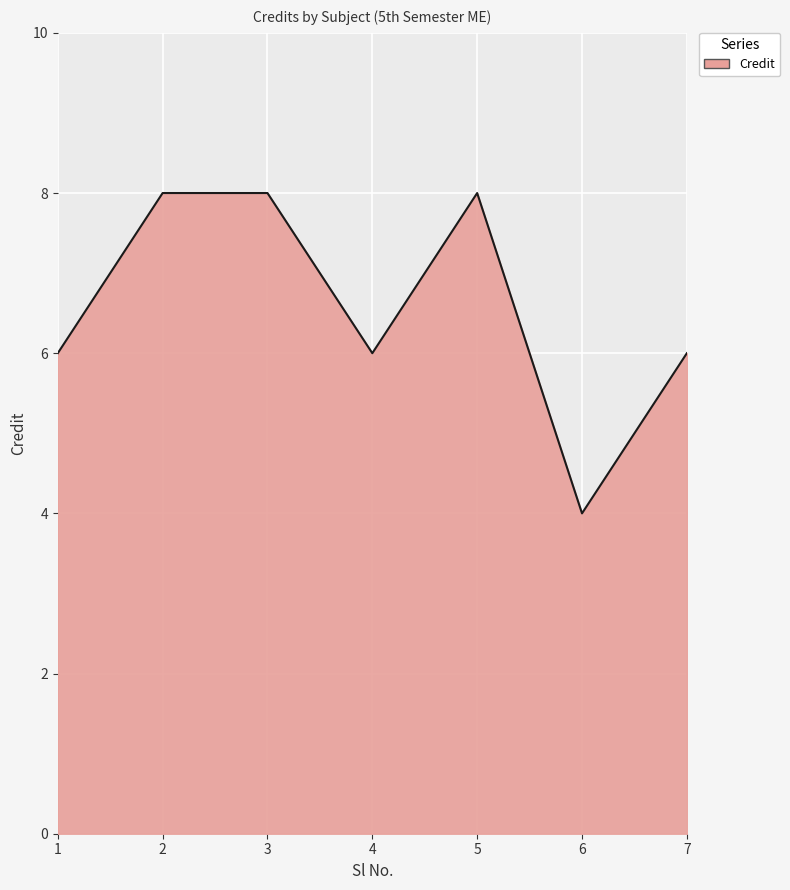

What is the difference between the maximum and minimum values?

4